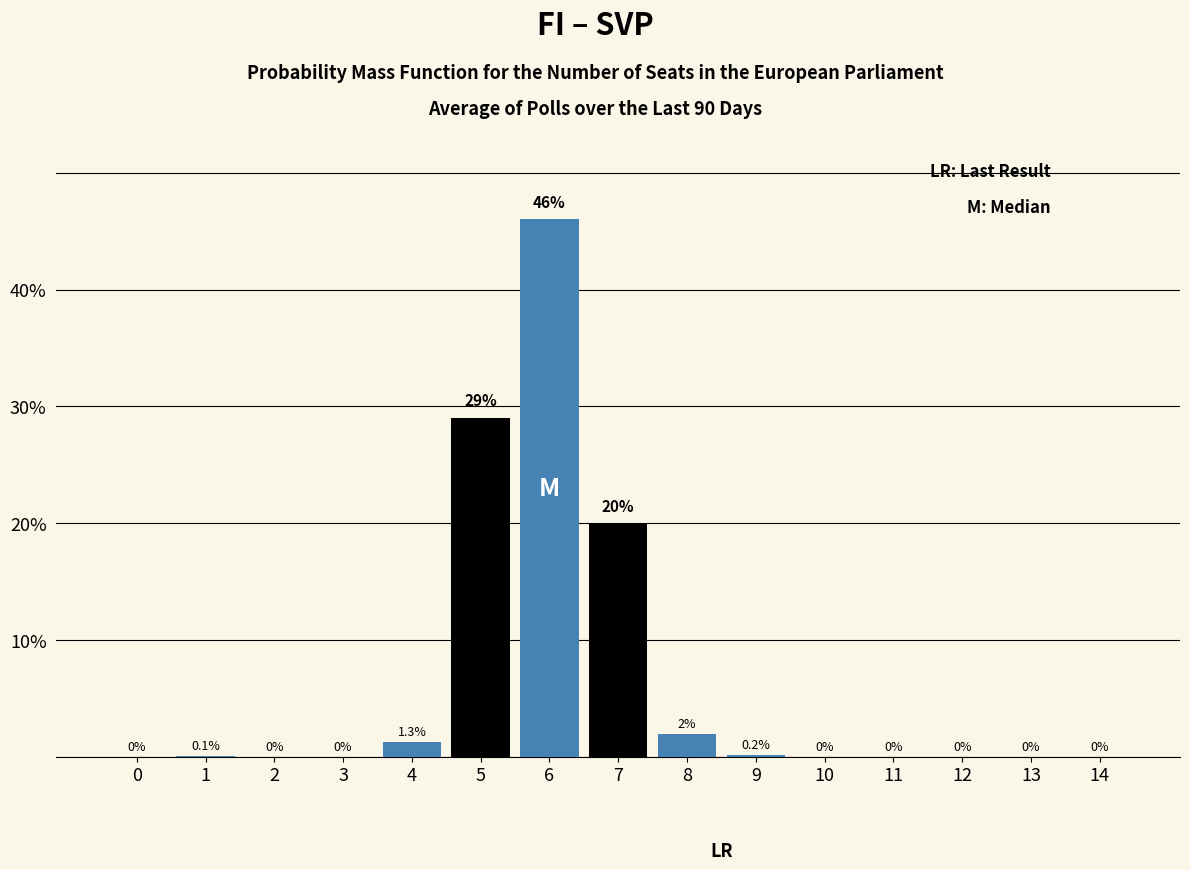

Reading right to left, extract all data points from this chart.

14=0.0	13=0.0	12=0.0	11=0.0	10=0.0	9=0.2	8=2.0	7=20.0	6=46.0	5=29.0	4=1.3	3=0.0	2=0.0	1=0.1	0=0.0